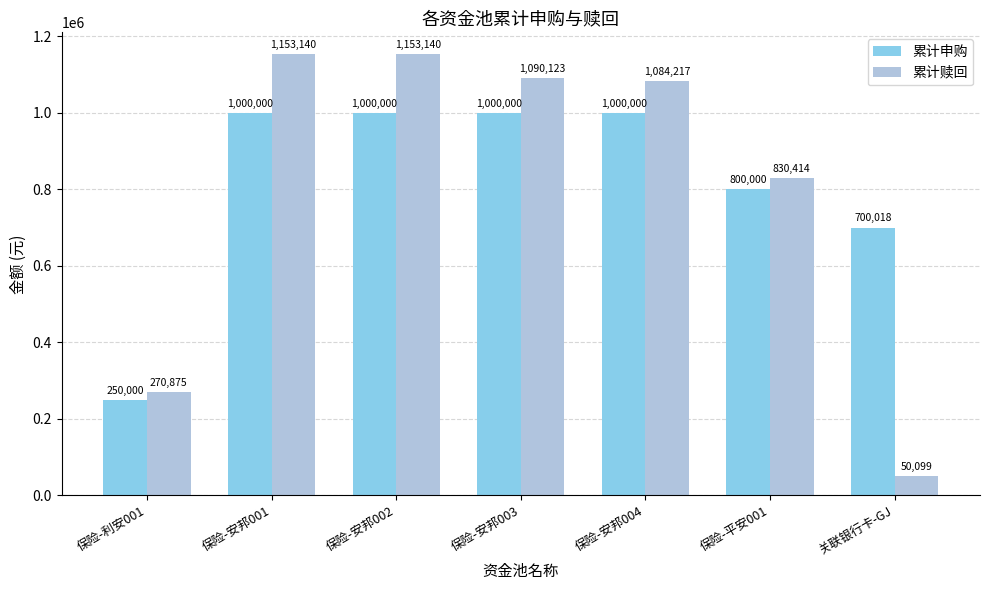

What are all the series names shown in the legend?

累计申购, 累计赎回